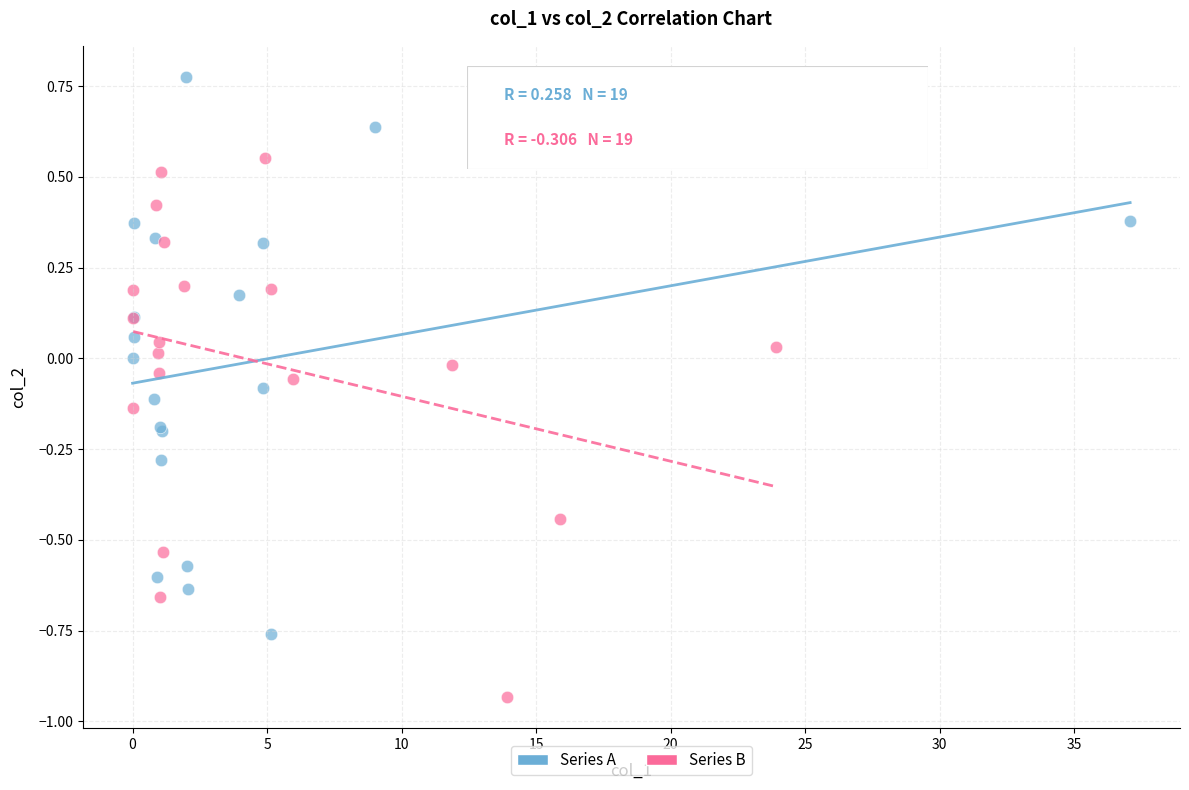

Which series reaches the minimum Y coordinate?

Series B